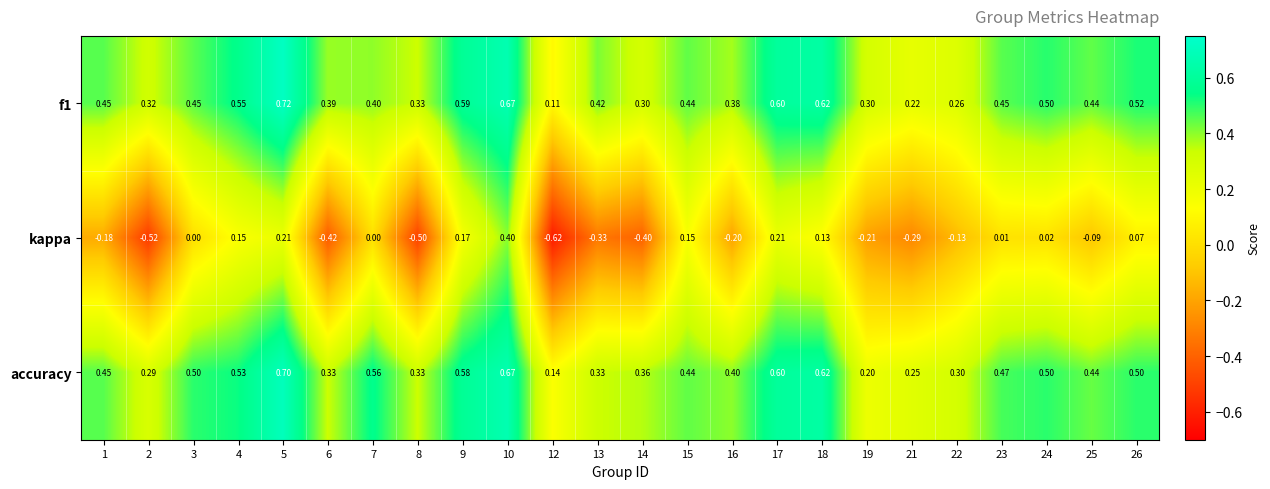

Is the value of kappa at 3 greater than the value of f1 at 19?

No